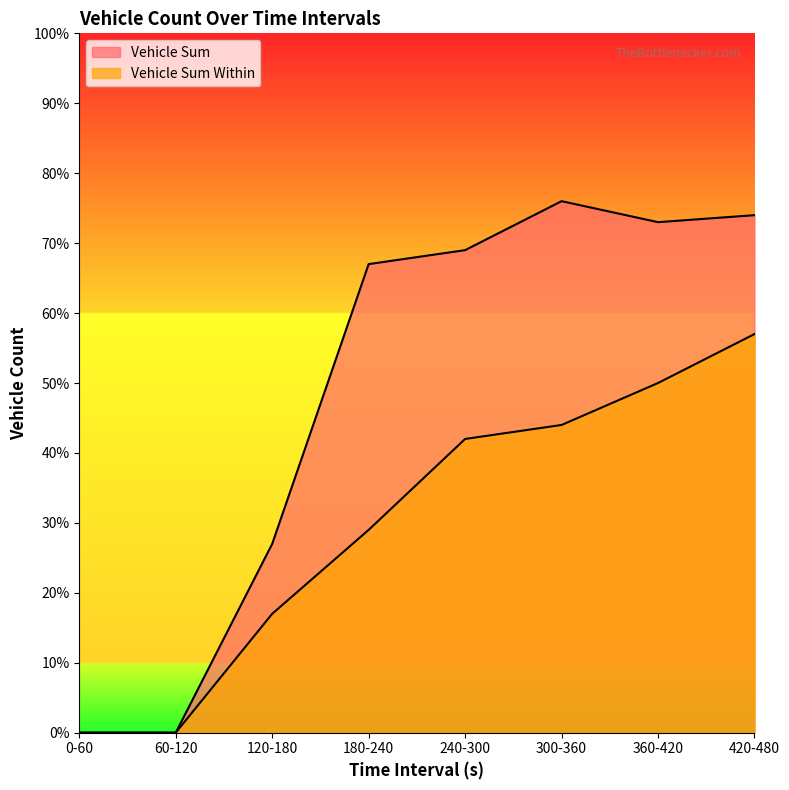

Which series has the largest total across all categories?

Vehicle Sum